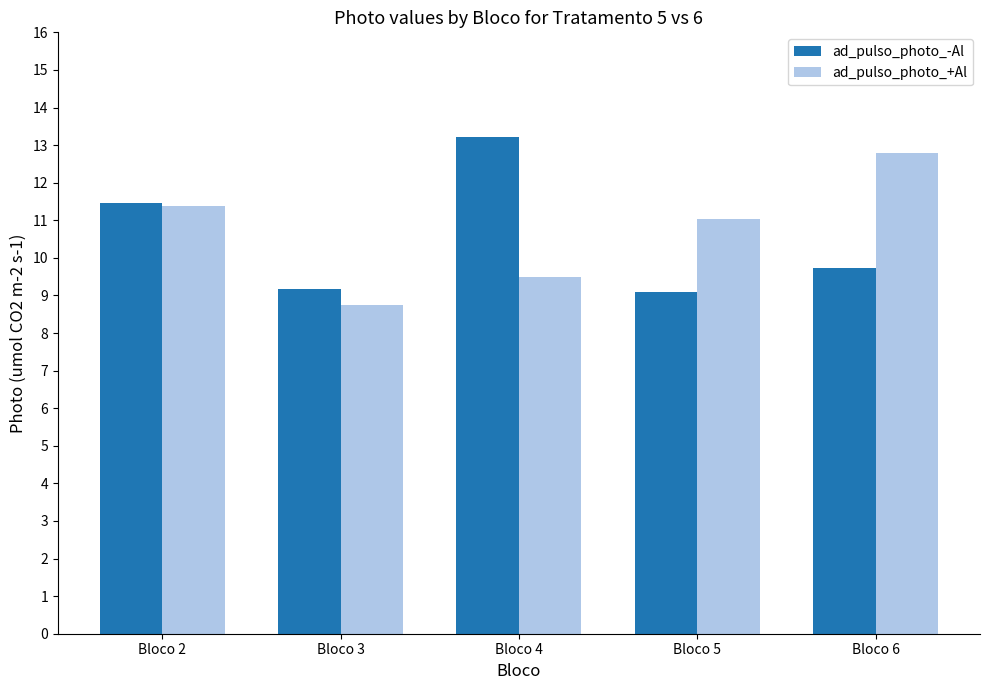

What are all the series names shown in the legend?

ad_pulso_photo_-Al, ad_pulso_photo_+Al